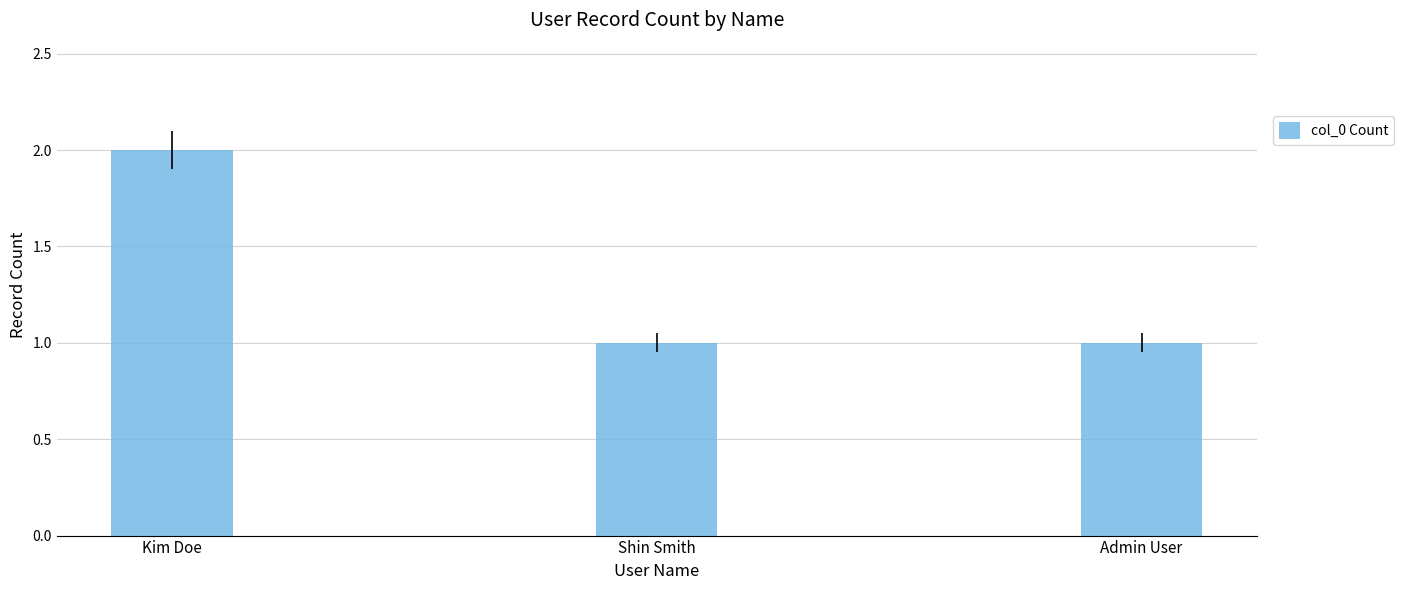

Count the number of categories in the chart.

3